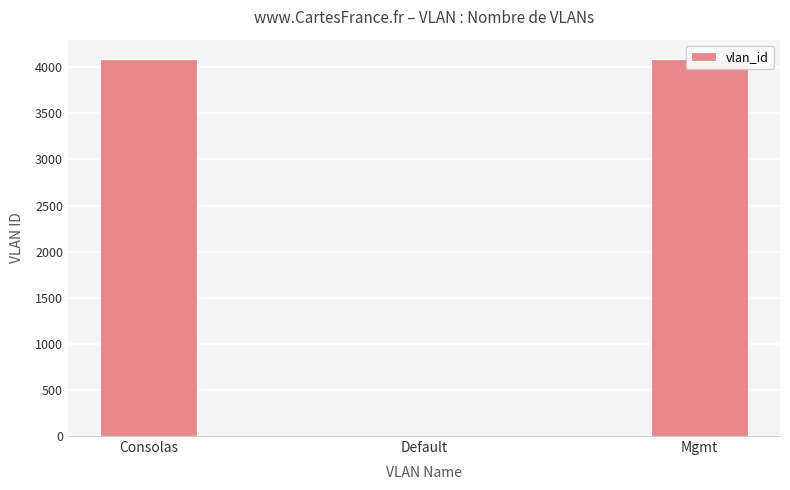

The chart shows a value of 4095 at Mgmt. True or false?

True